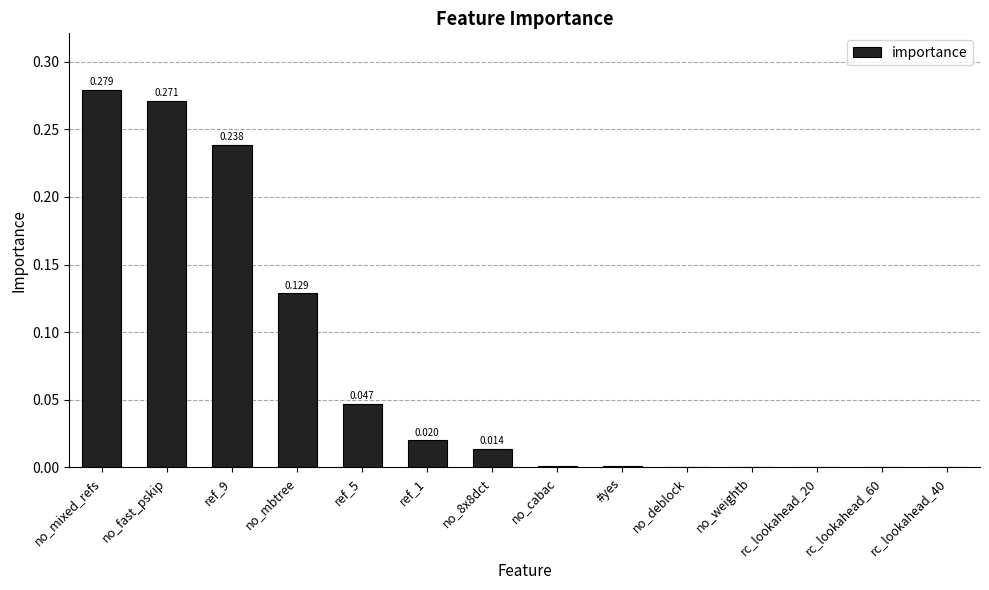

At which category does the chart reach its peak across all series?

no_mixed_refs